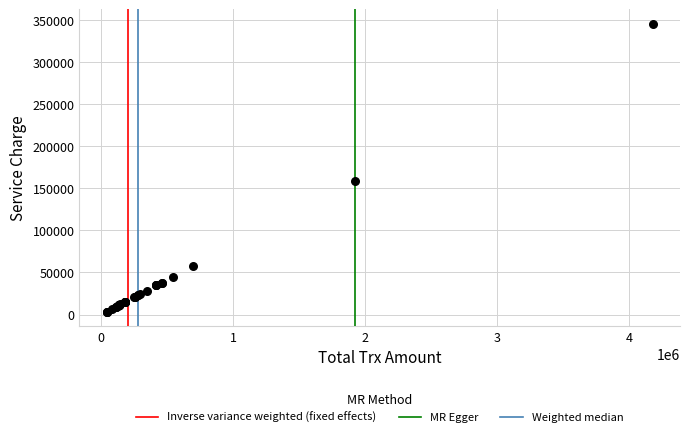

What Y value in the scatter plot is closest to 174500?

159000